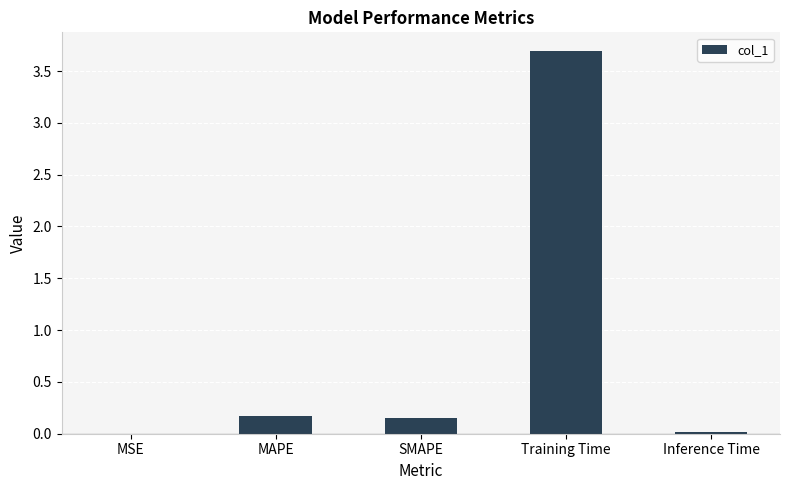

Which category has the highest value across all series?

Training Time